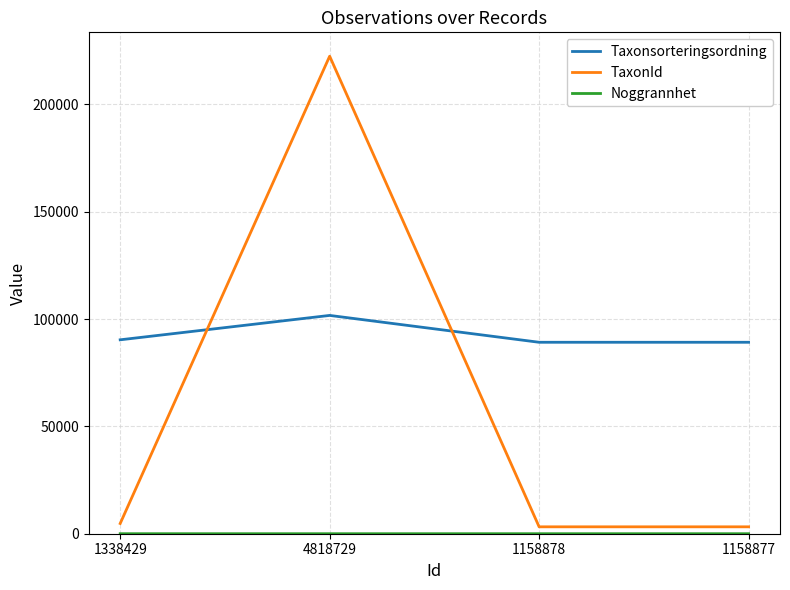

Which series ends up on top after the final intersection of TaxonId and Taxonsorteringsordning?

Taxonsorteringsordning